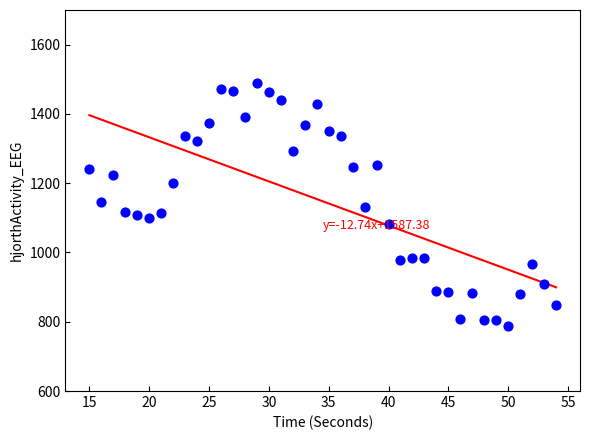

What is the range of Y values (max minus min)?

700.3